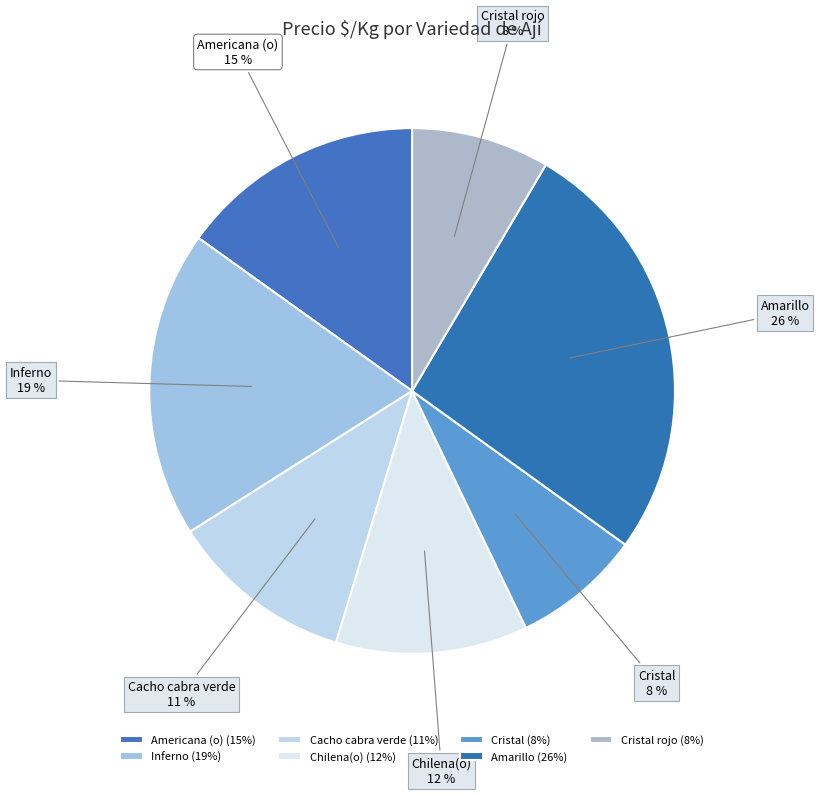

Count the number of slices in the pie.

7